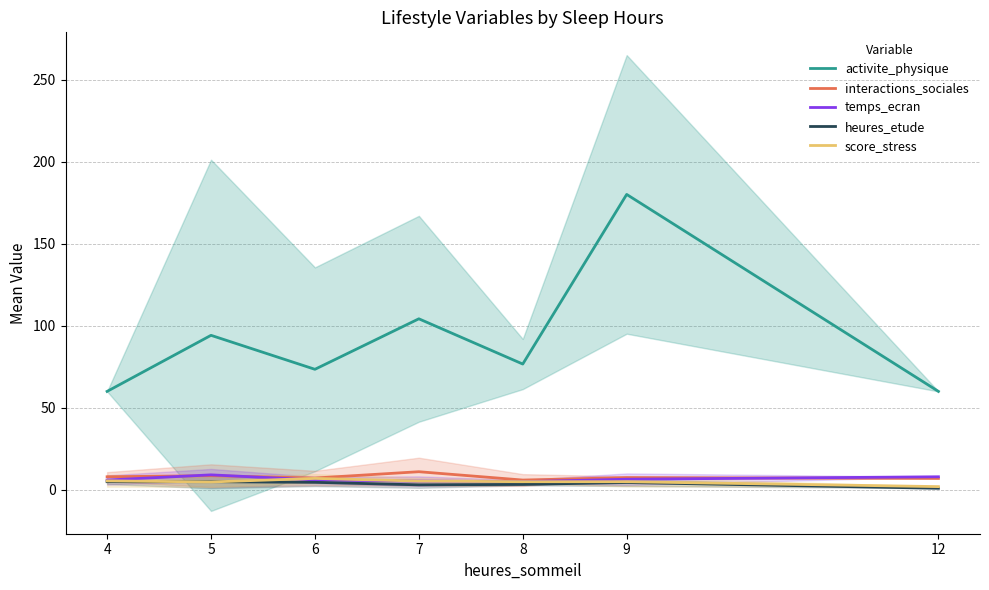

Does the chart display data point markers on the line(s)?

No